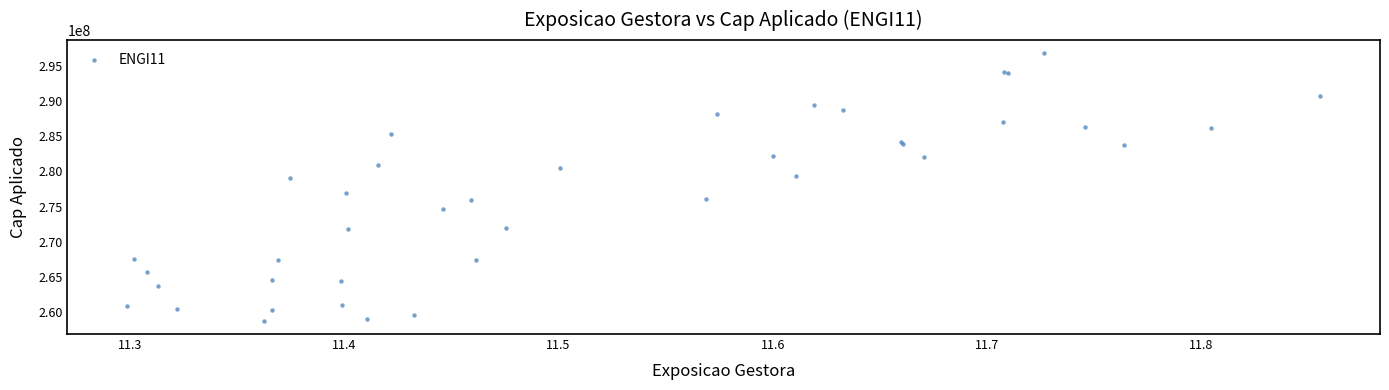

What Y value in the scatter plot is closest to 277785461?

276967632.7